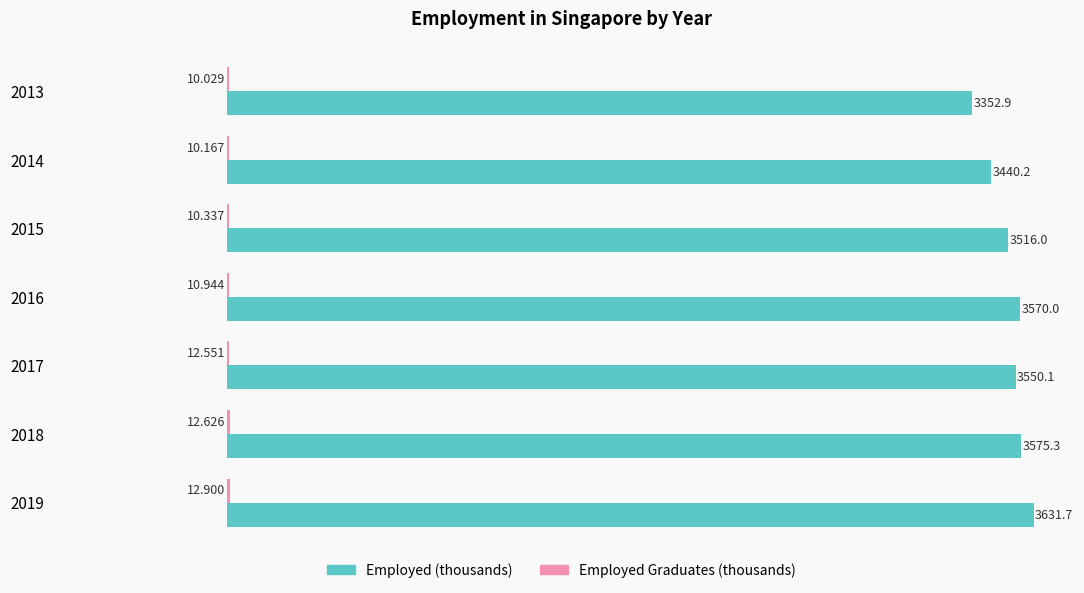

Which series has the largest total across all categories?

Employed (thousands)